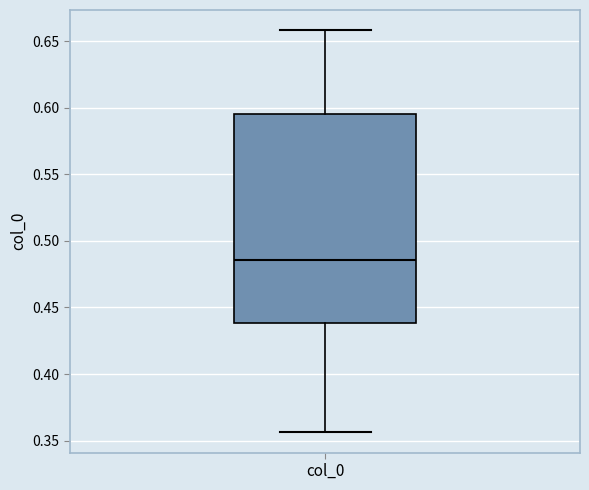

Transcribe this box plot: give where the median line is, the range the box spans, and where the two whiskers end, as read against the y-axis. The values are not printed on the chart, so give them approximately, as read against the axis.

median 0.485, box 0.440 to 0.595, whiskers 0.355 to 0.660